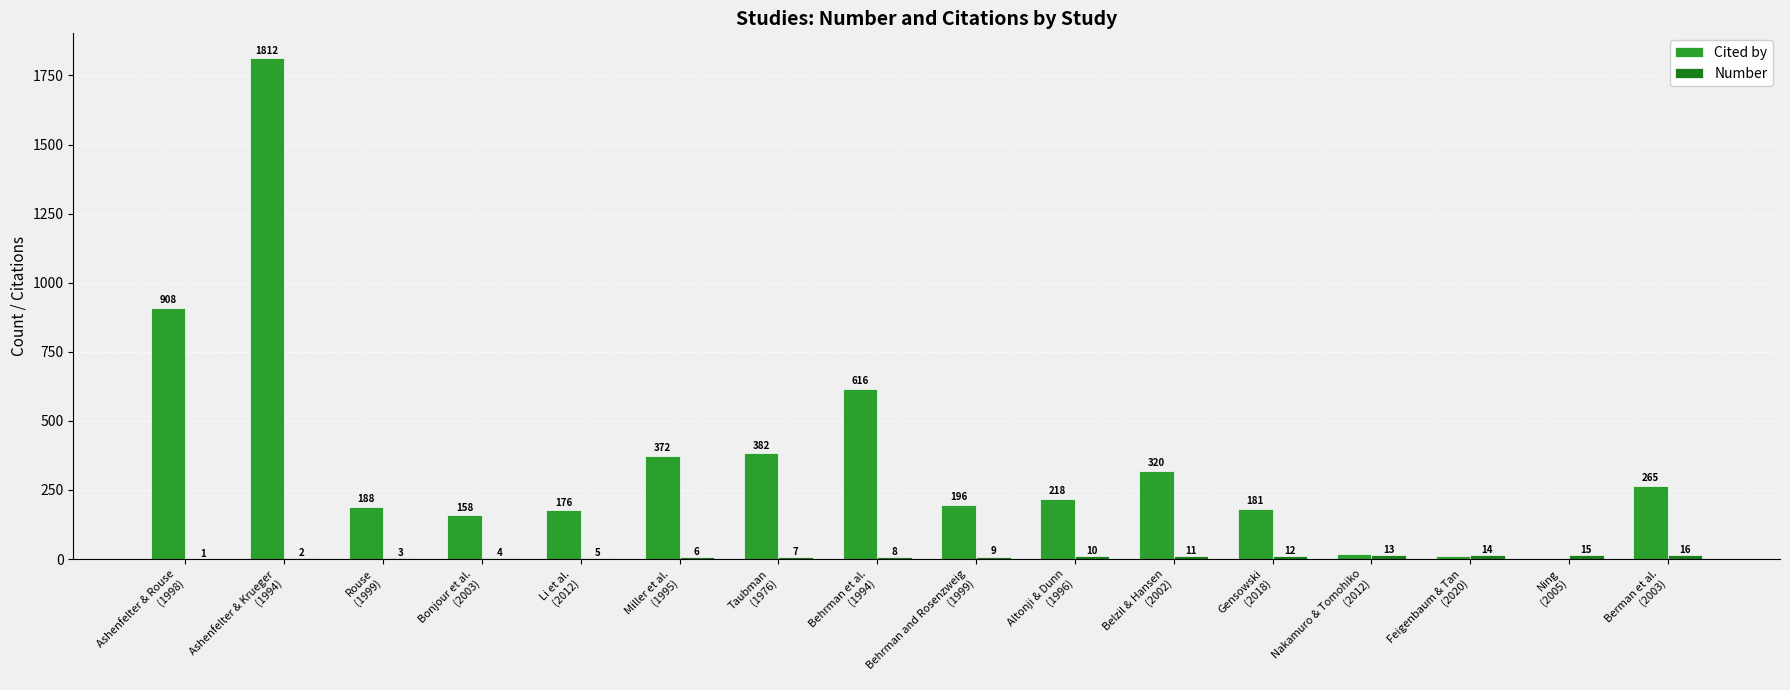

Between Rouse
(1999) and Nakamuro & Tomohiko
(2012), which series saw the biggest shift?

Cited by